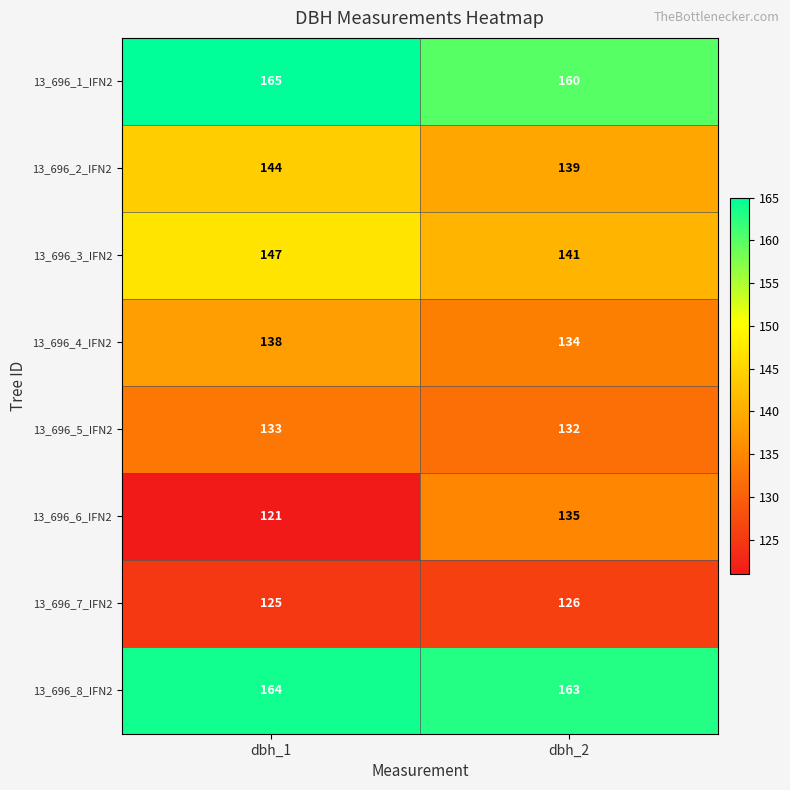

What is the sum of all 13_696_2_IFN2 values?

283